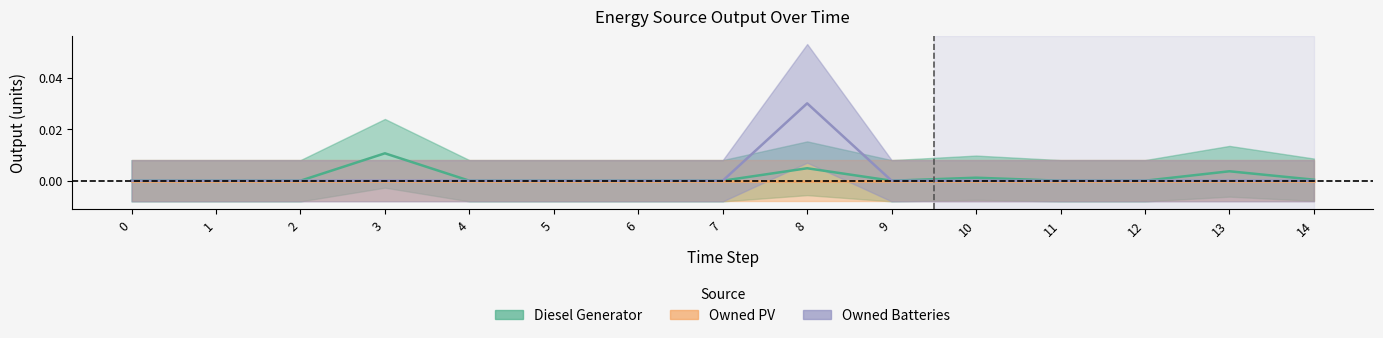

Which series has the largest range (max minus min)?

Owned Batteries